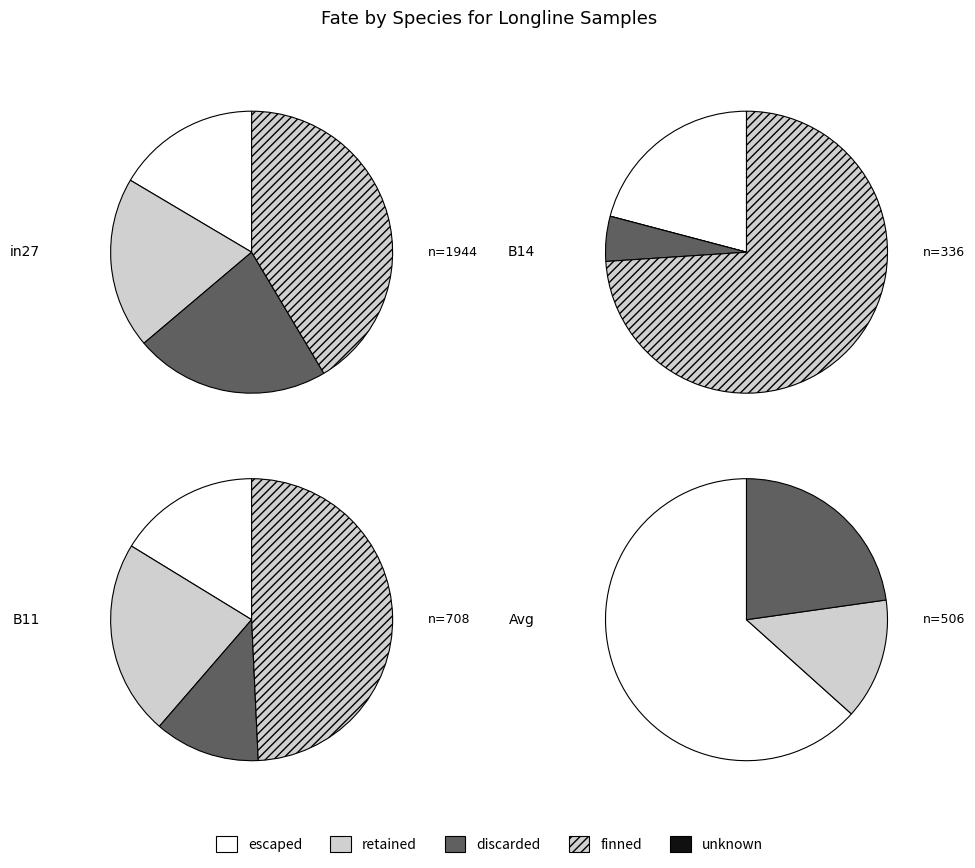

Which has a higher value, B11 or B14?

B11